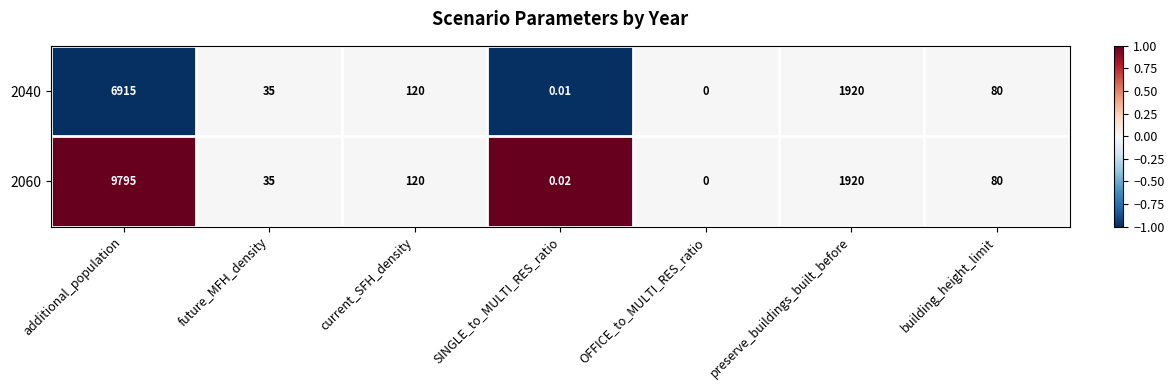

List the labels in order of 2040 value, smallest first.

OFFICE_to_MULTI_RES_ratio, SINGLE_to_MULTI_RES_ratio, future_MFH_density, building_height_limit, current_SFH_density, preserve_buildings_built_before, additional_population